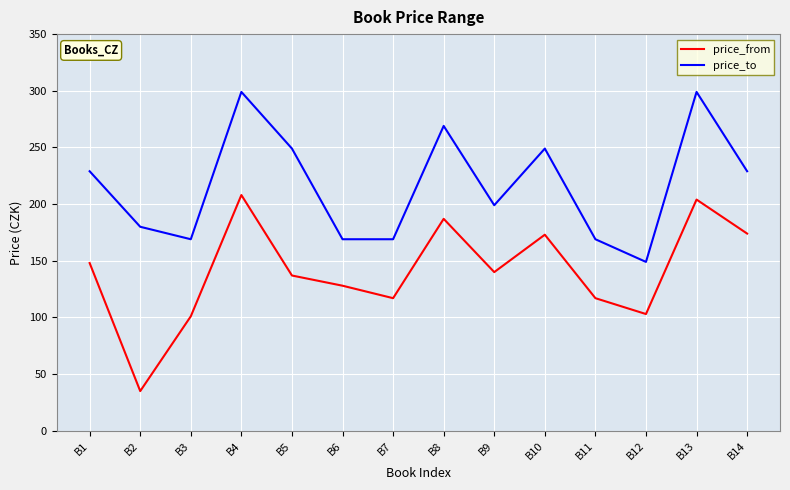

Is it true that price_to equals 330 at B9?

False